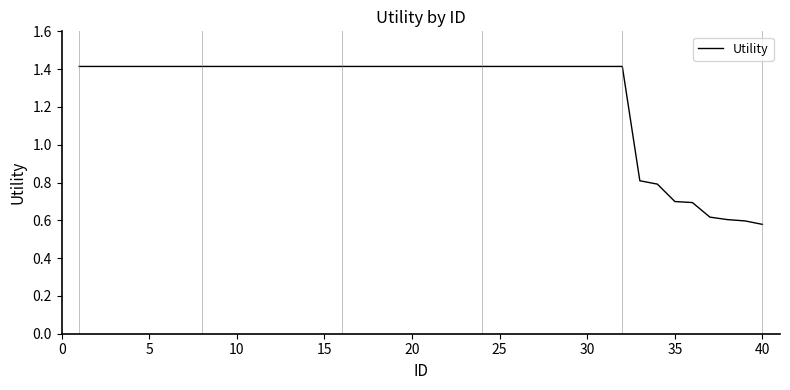

What is the greatest value displayed?

1.4